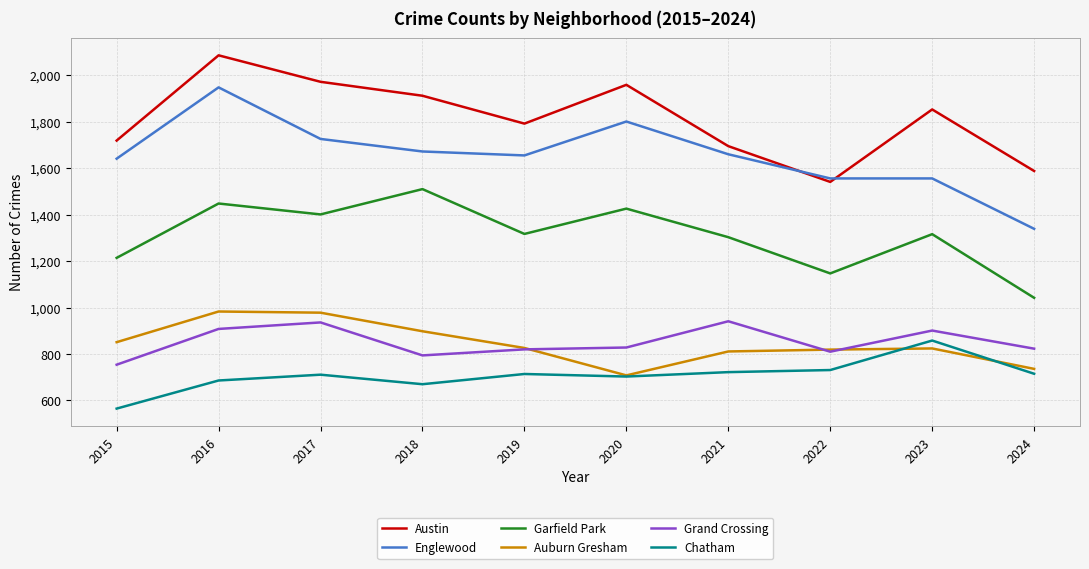

What are all the series names shown in the legend?

Austin, Englewood, Garfield Park, Auburn Gresham, Grand Crossing, Chatham